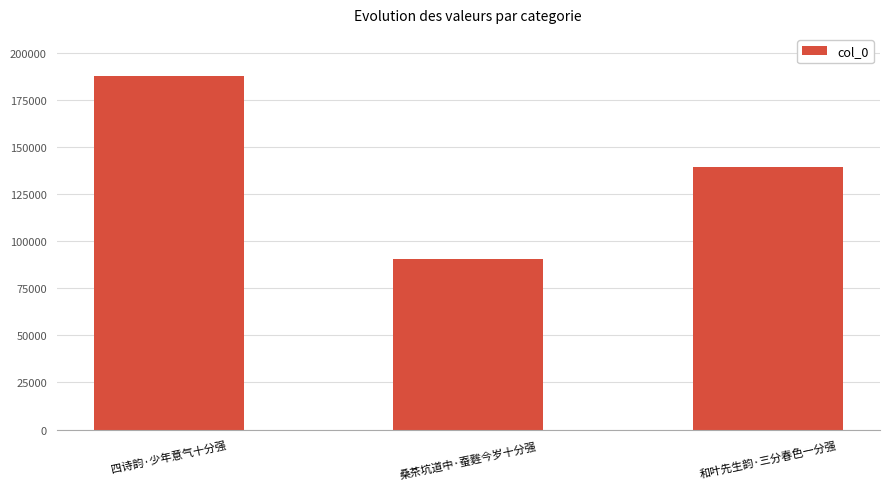

What is the sum of the values at 和叶先生韵·三分春色一分强 and 四诗韵·少年意气十分强?

326962